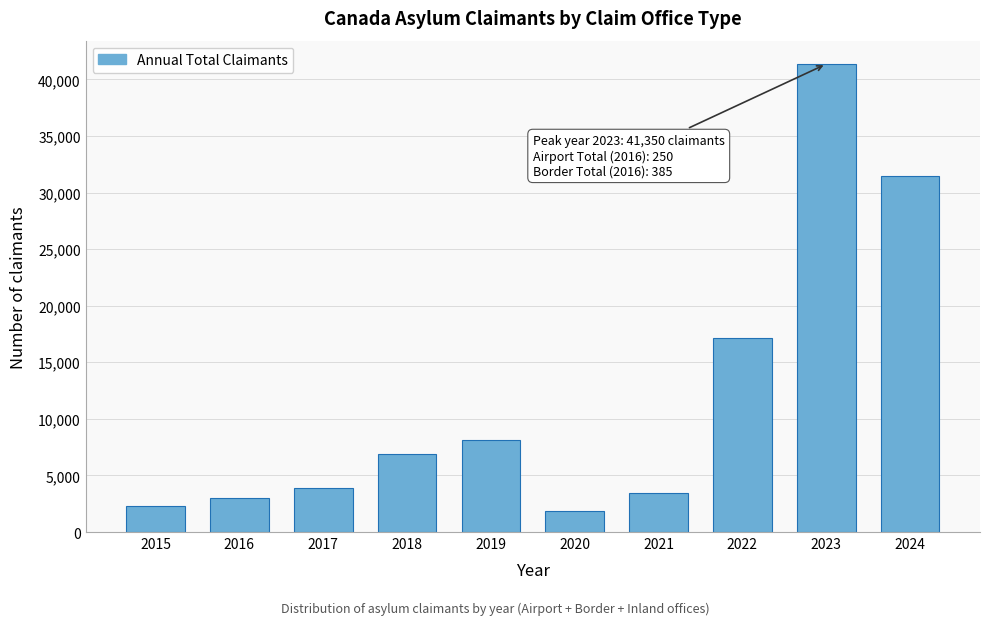

Reading left to right, extract all data points from this chart.

2320	3040	3870	6930	8115	1865	3465	17165	41350	31435